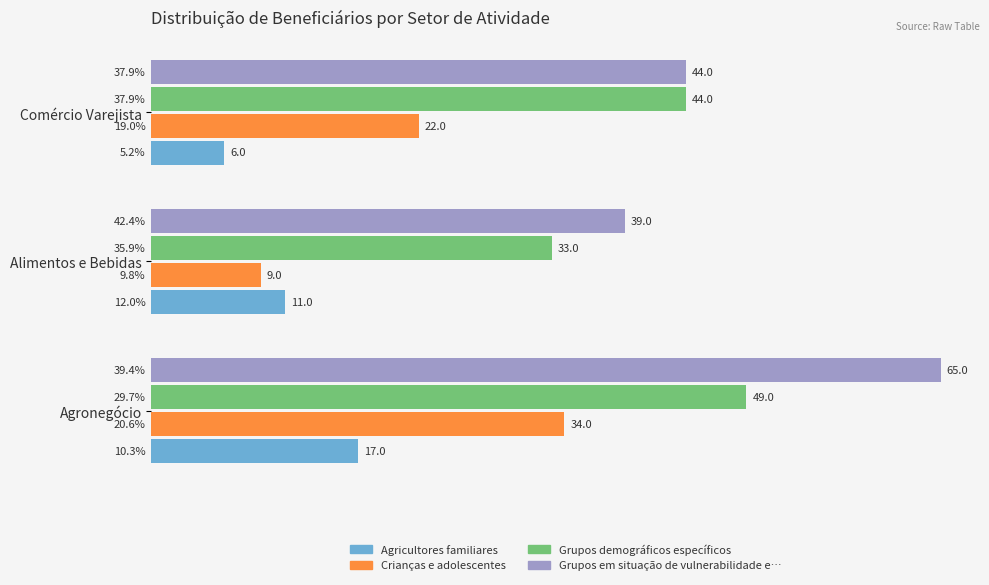

The Grupos demográficos específicos series shows 73 at Agronegócio. True or false?

False